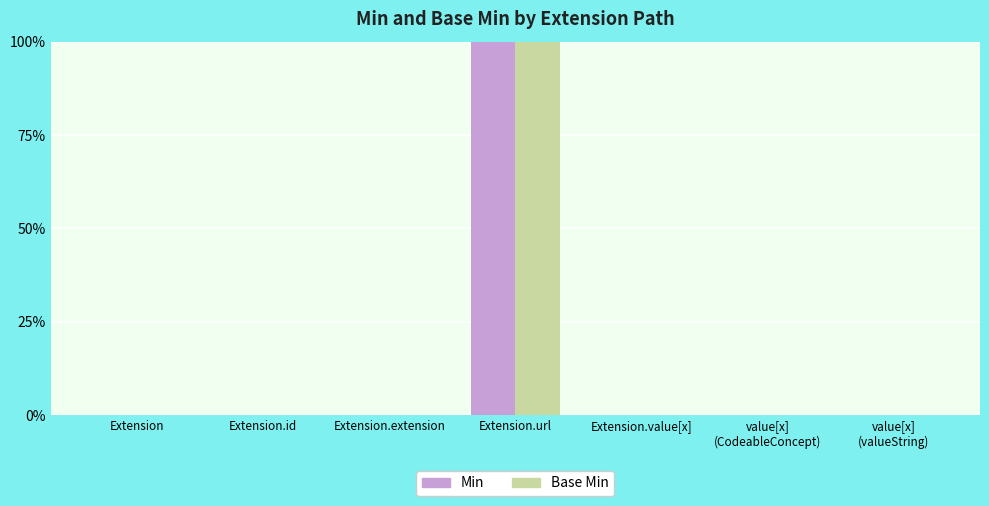

What are all the series names shown in the legend?

Min, Base Min